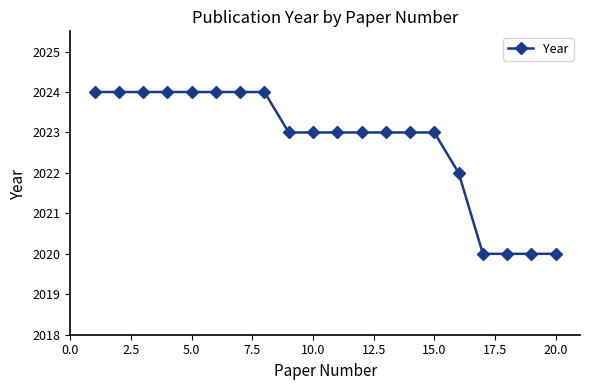

What is the minimum value shown in the chart?

2020